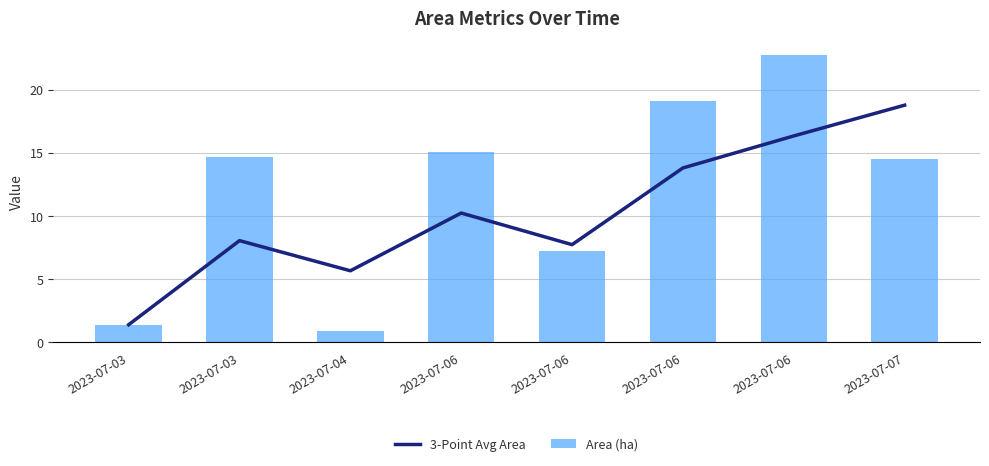

Where is Area (ha) nearest to the value 11?

2023-07-07